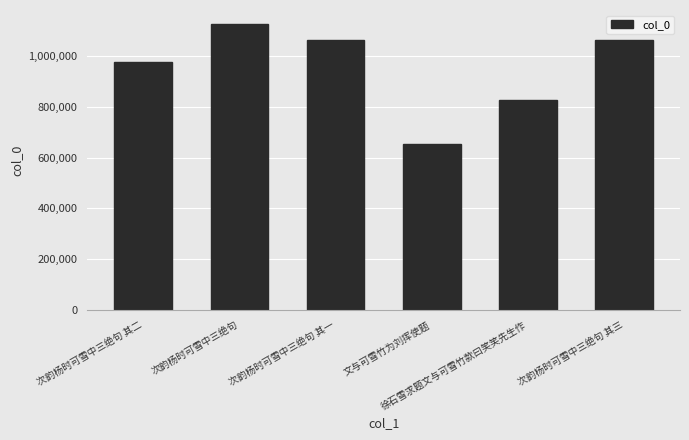

What is the approximate value at 次韵杨时可雪中三绝句, to the nearest 100?

1123600